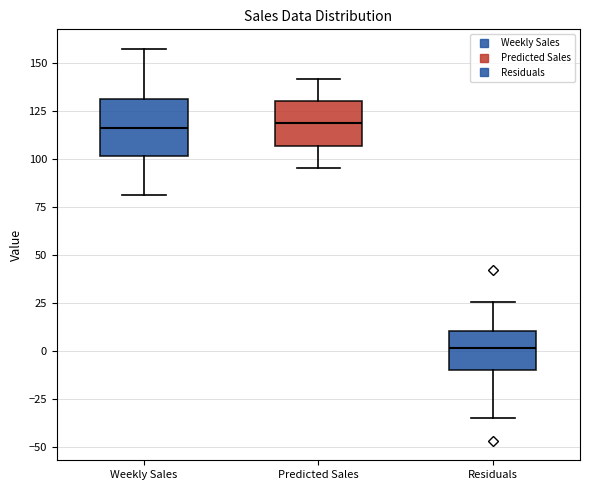

Reading left to right, read every box against the y-axis: the position of its median line, the range the box covers, and the ends of its whiskers. The values are not printed on the chart, so give them approximately, as read against the axis.

Weekly Sales: median 115, box 100 to 130, whiskers 80 to 155
Predicted Sales: median 120, box 105 to 130, whiskers 95 to 140
Residuals: median 0, box -10 to 10, whiskers -35 to 25